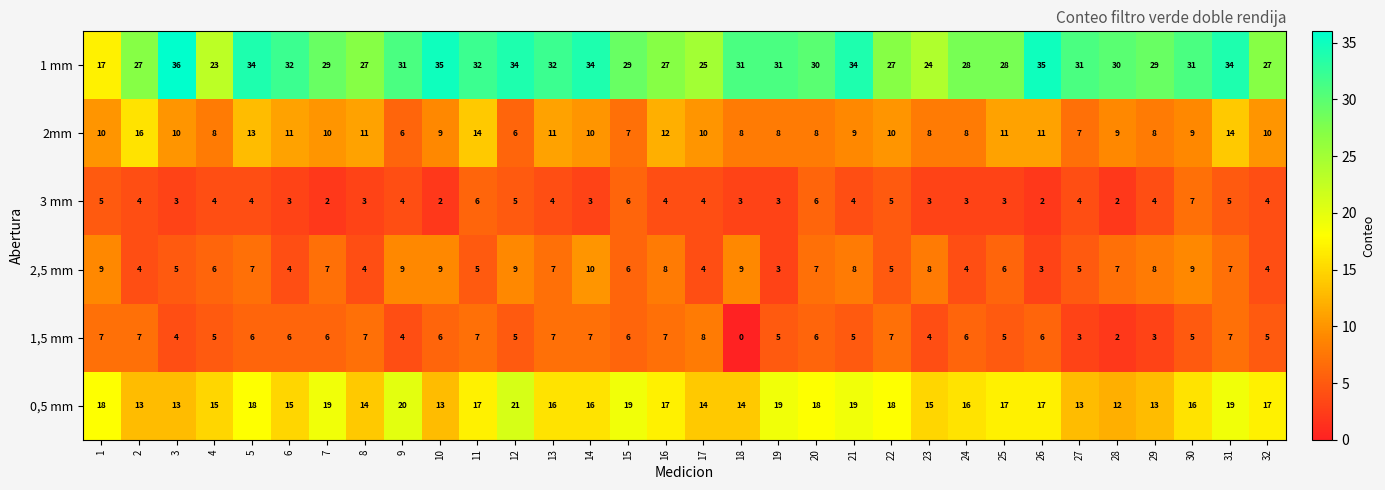

What is the difference between the 0,5 mm values at 31 and 17?

5